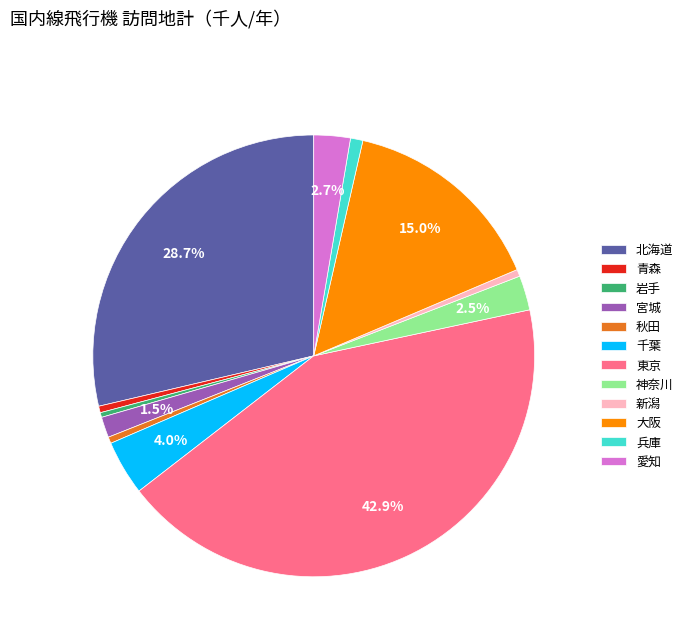

Combined, what portion of the pie is 大阪 and 千葉?

19.0%